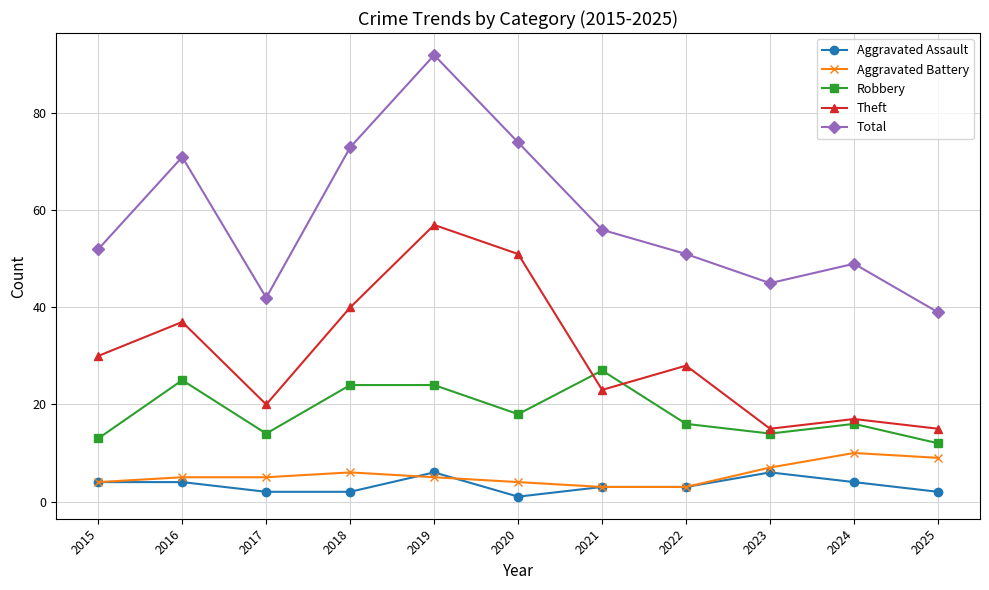

How many interior local valleys does the Total series have?

2